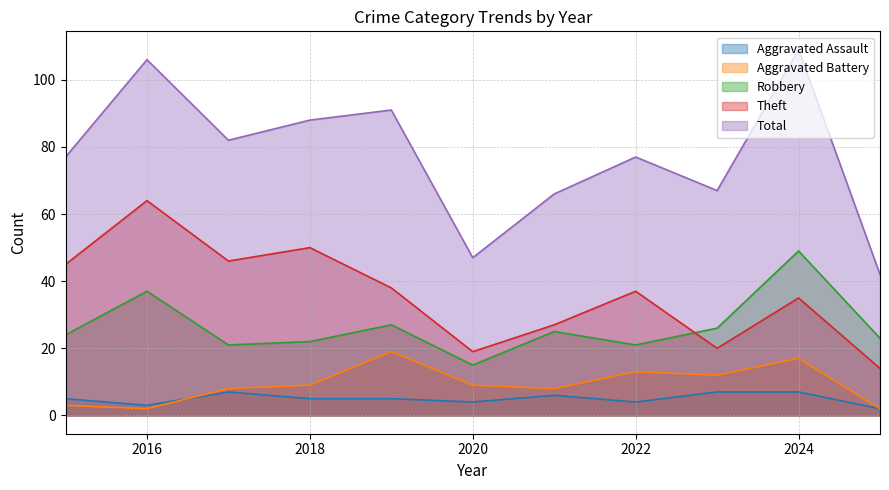

Which category has the highest value across all series?

2024